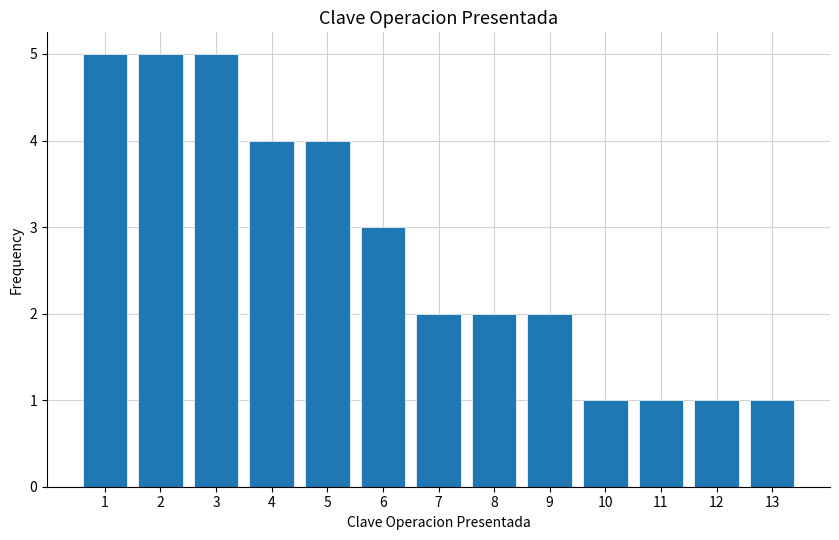

Reading left to right, transcribe all the data shown in this chart.

1=5	2=5	3=5	4=4	5=4	6=3	7=2	8=2	9=2	10=1	11=1	12=1	13=1